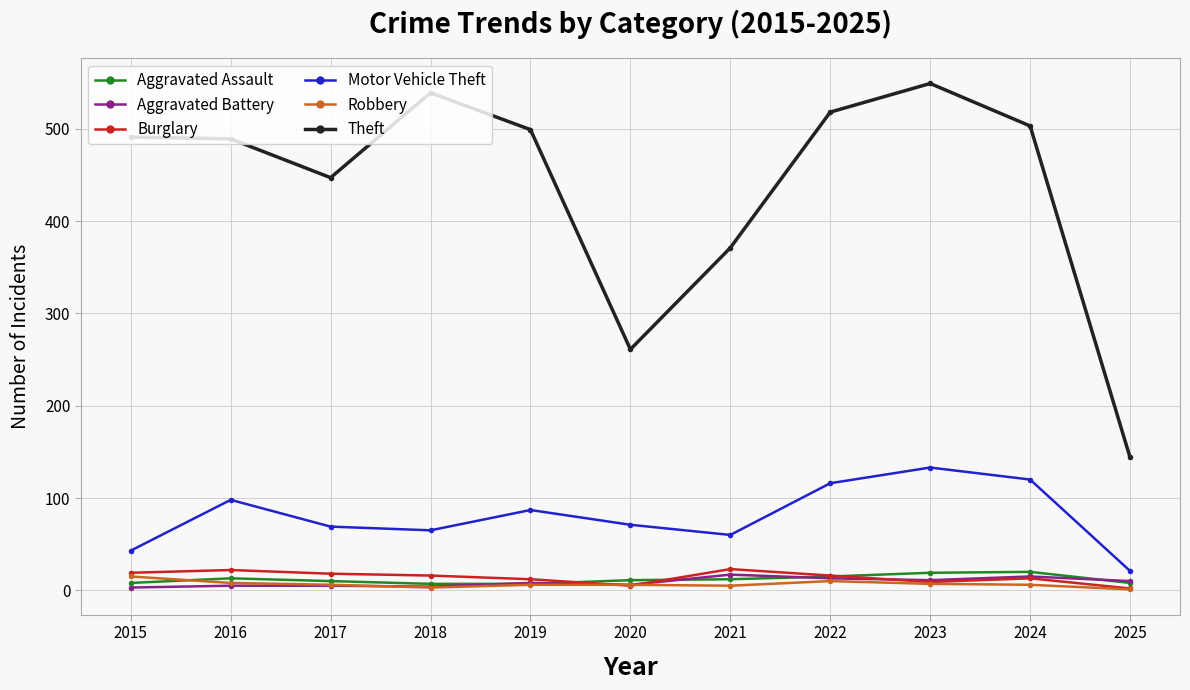

True or false: Burglary and Theft intersect in this chart.

False